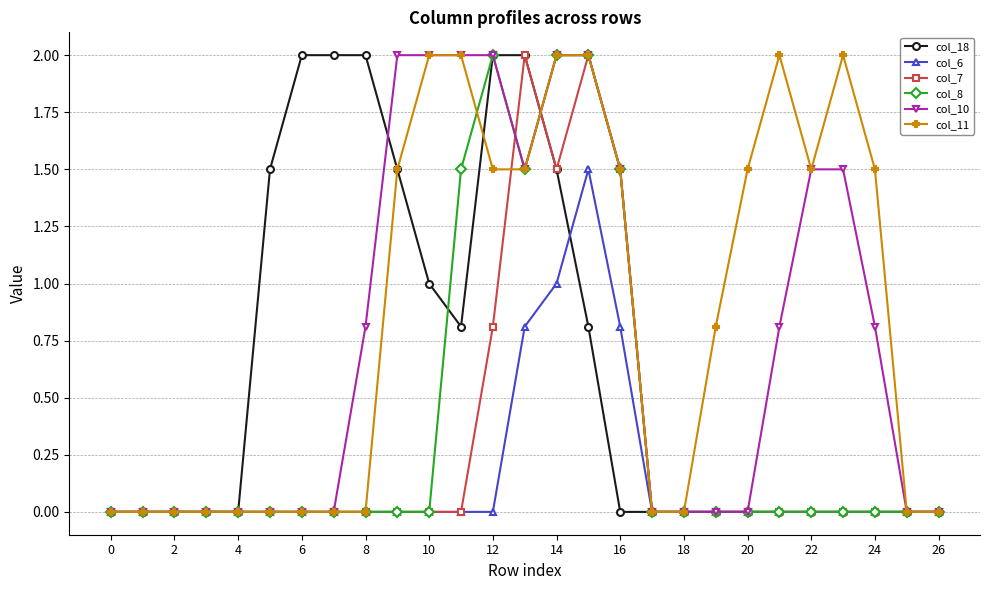

True or false: col_7 has more than 1 interior local peaks.

True